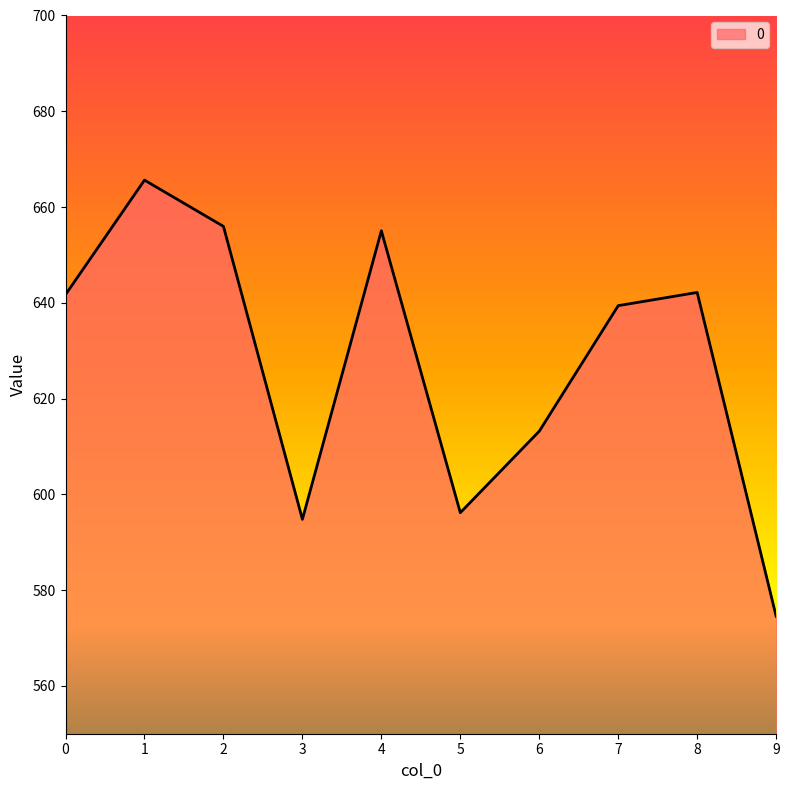

What is the sum of the values at 1 and 0?

1307.3